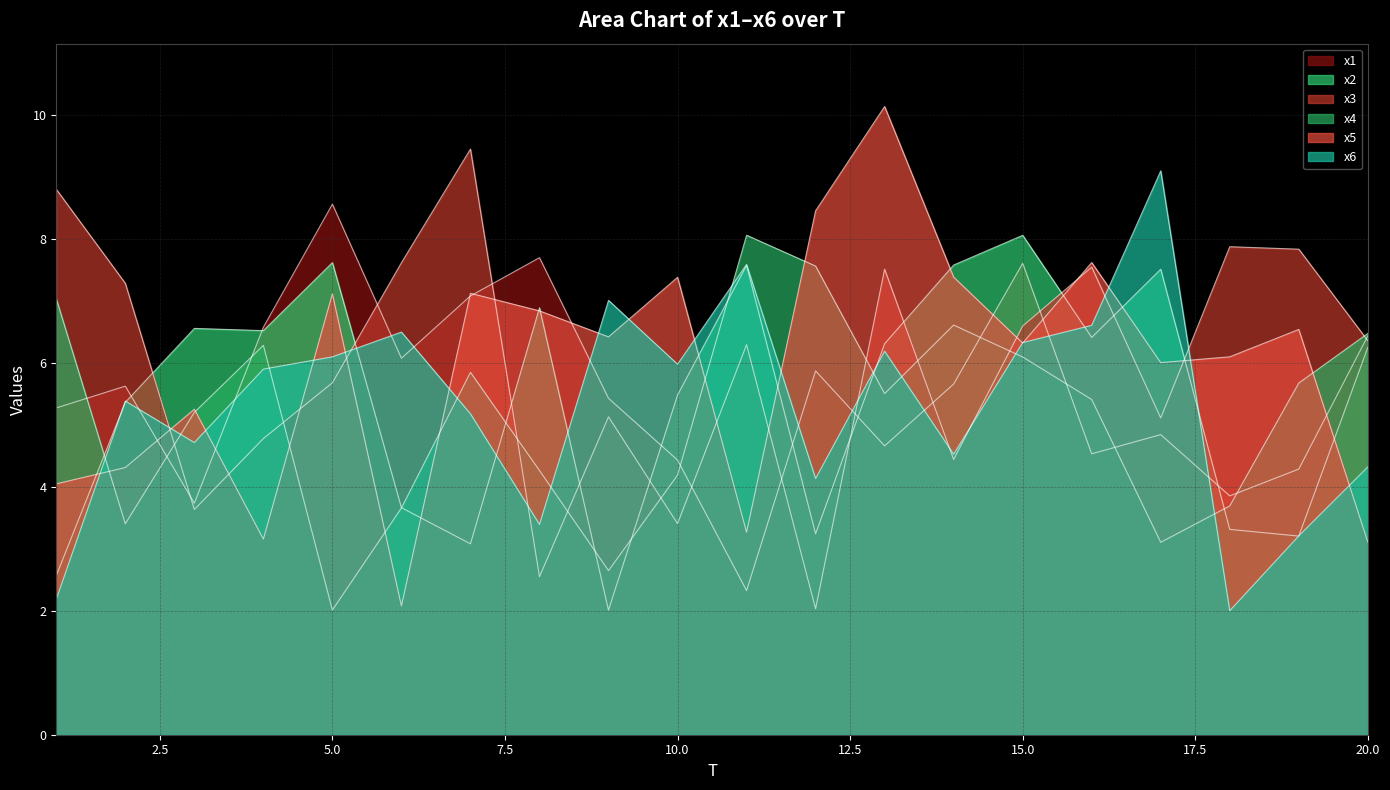

Which series has the widest spread of values?

x5